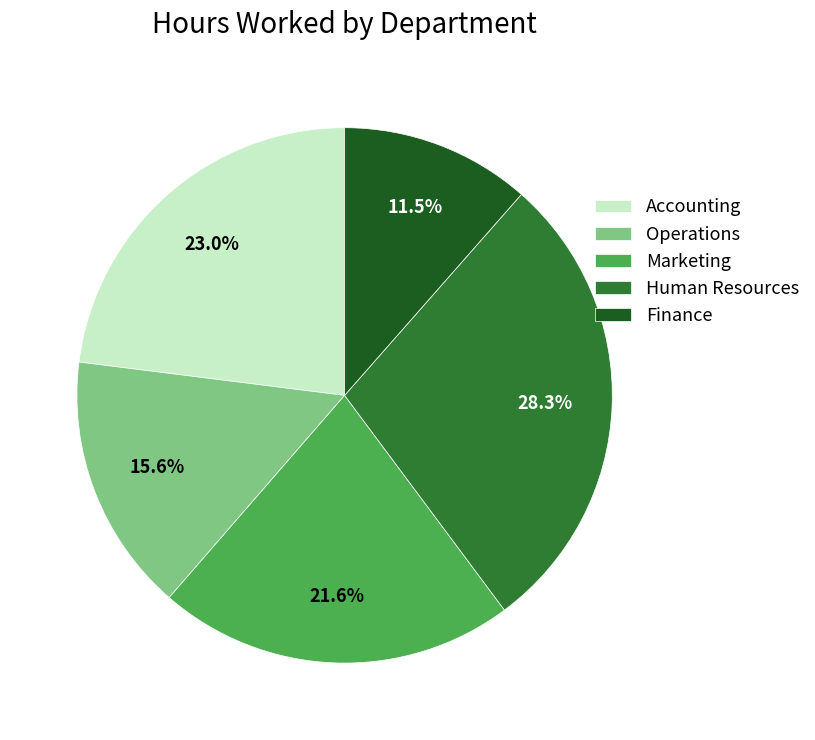

Combined, do Finance and Accounting account for over 50%?

No